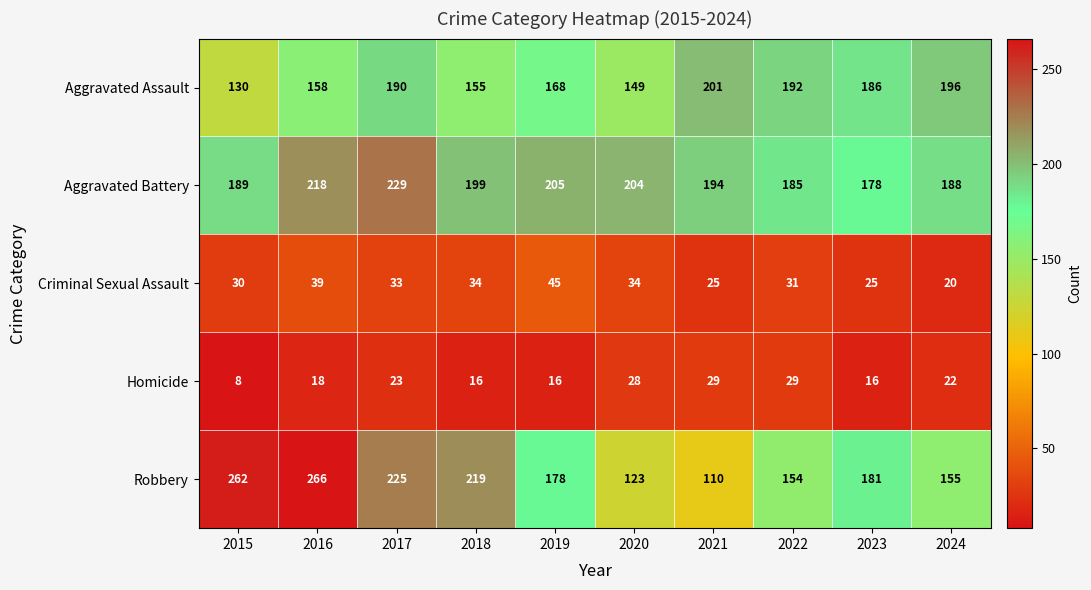

Between 2016 and 2021, which series saw the biggest shift?

Robbery